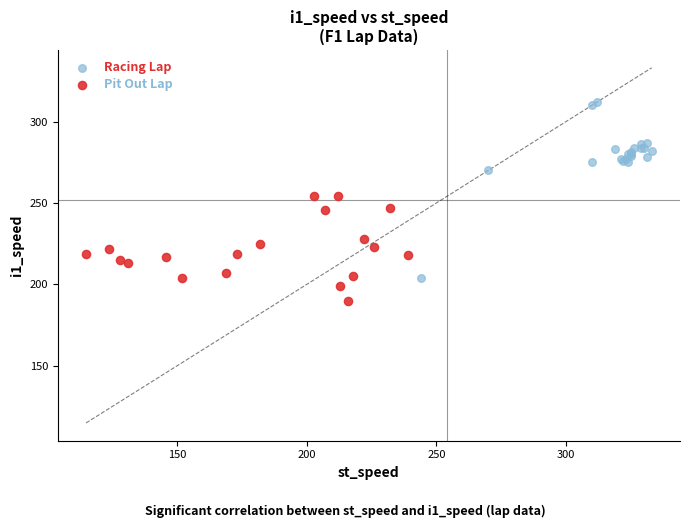

Which series contains the lowest Y value?

Pit Out Lap